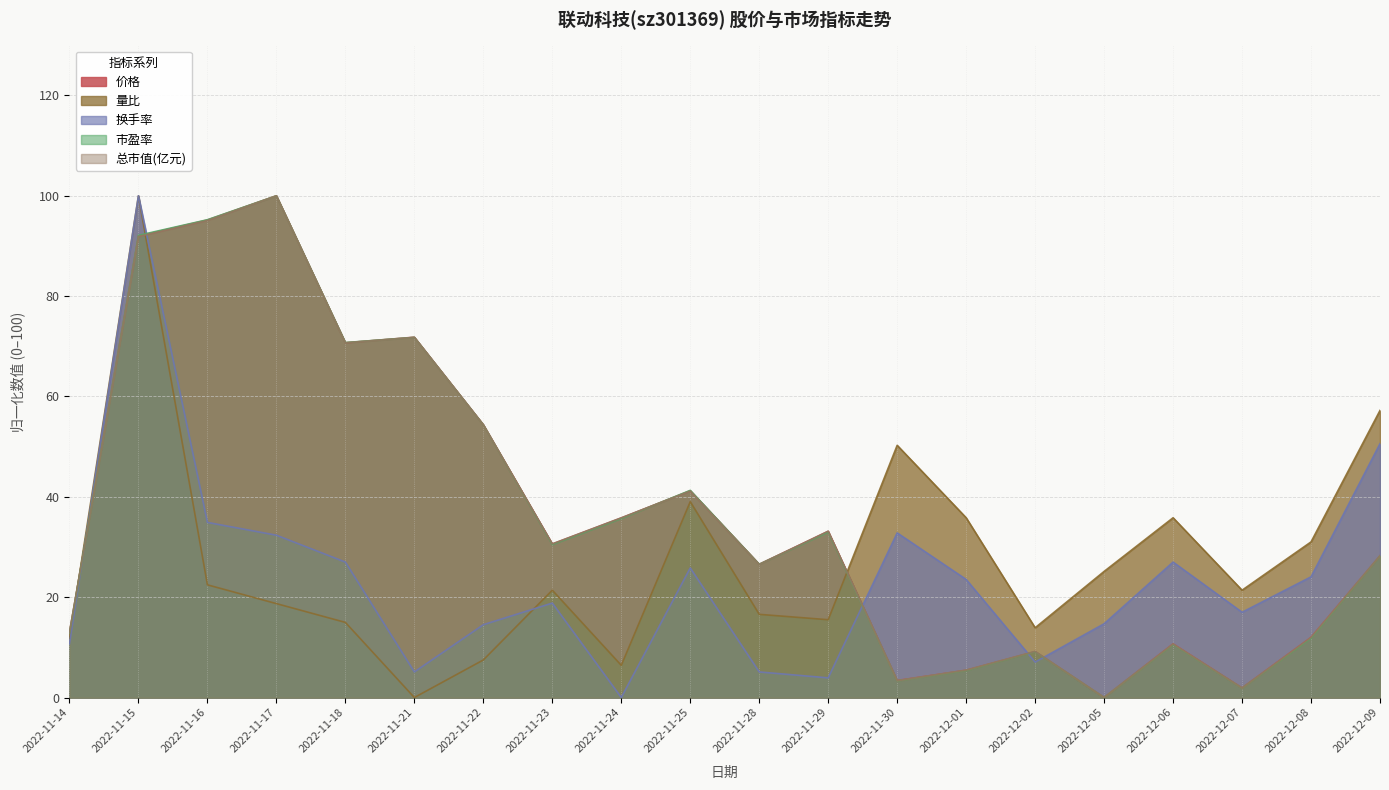

What is the difference between the second highest and second lowest values in the 总市值(亿元) series?

93.2